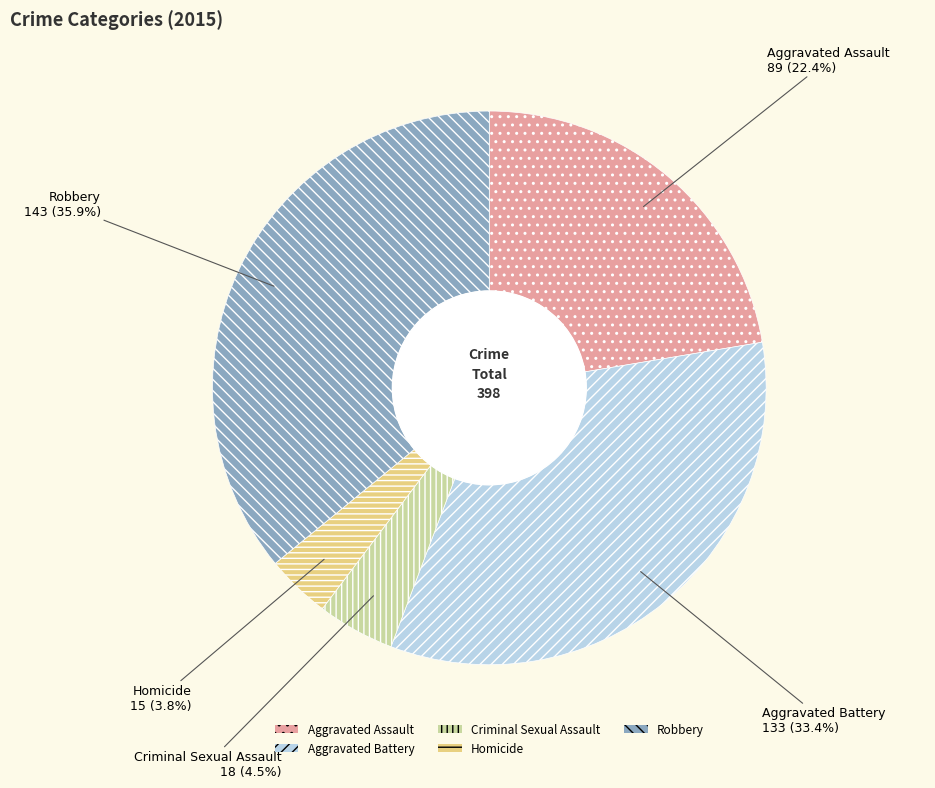

Between Homicide and Criminal Sexual Assault, which is larger?

Criminal Sexual Assault